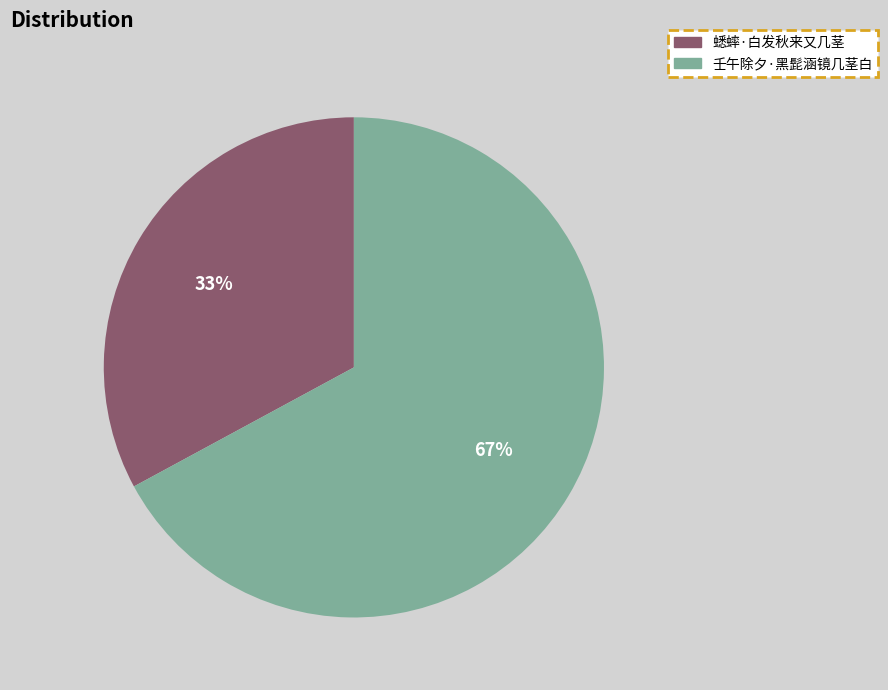

Approximately how many times larger is the value at 蟋蟀·白发秋来又几茎 compared to 壬午除夕·黑髭涵镜几茎白?

0.5